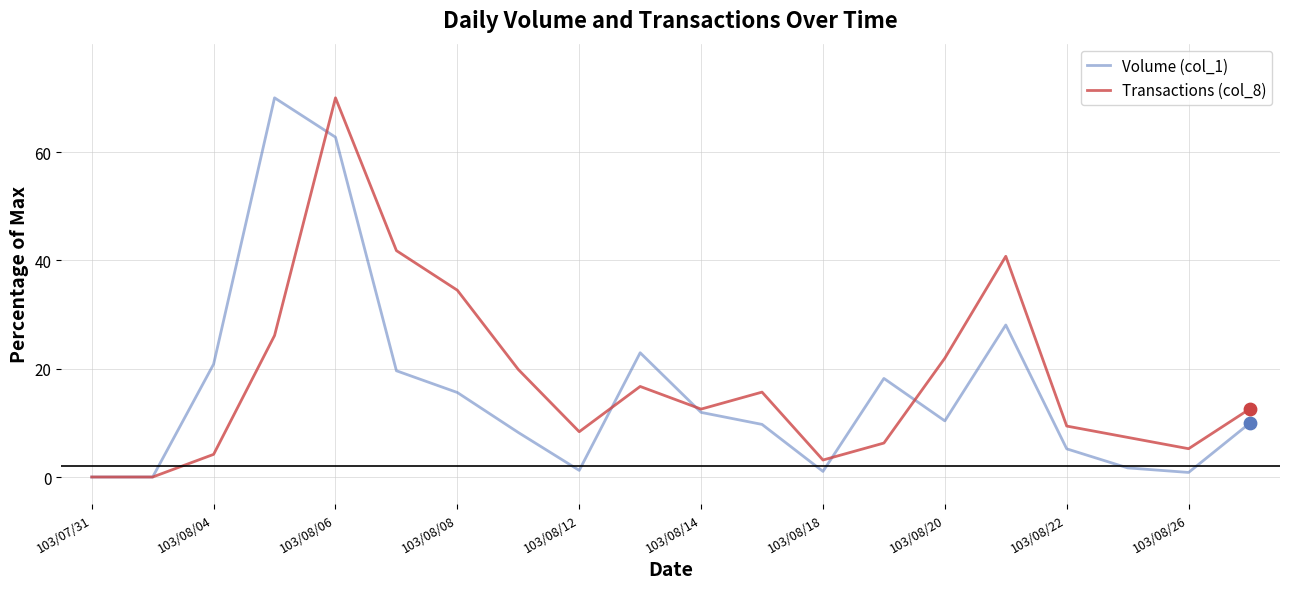

Which series has the largest total across all categories?

Transactions (col_8)